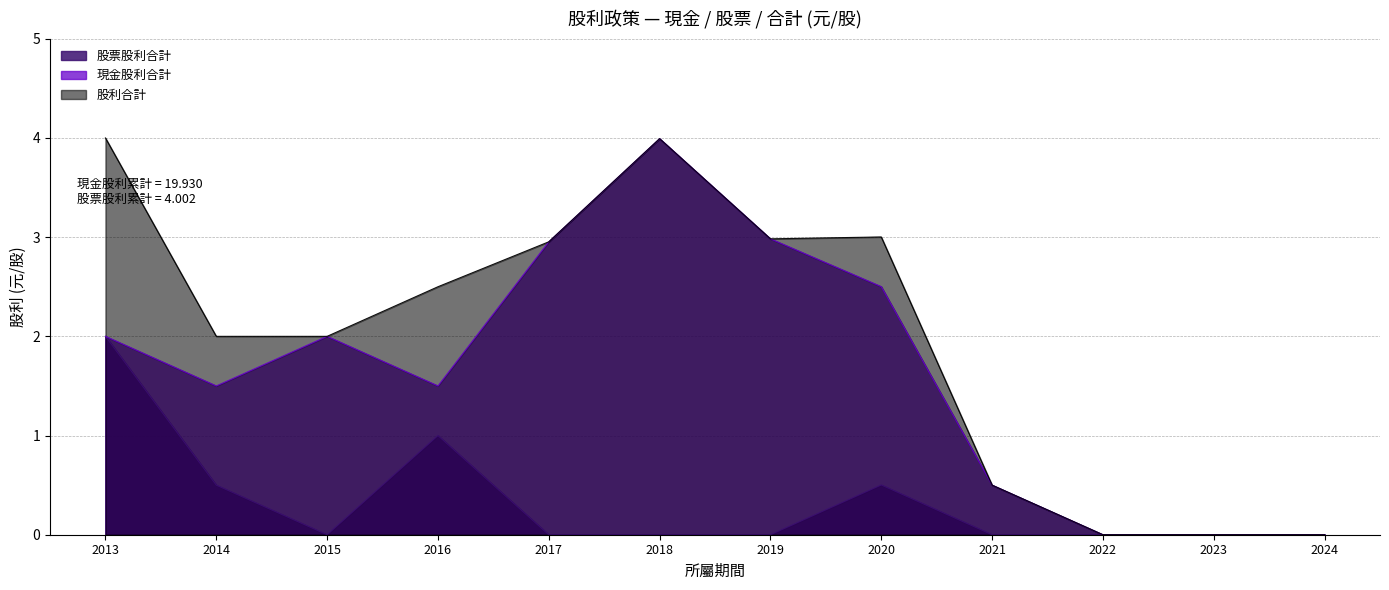

Reading left to right, extract all data points from this chart.

股票股利合計: 2013=2.0	2014=0.5	2015=0.0	2016=1.0	2017=0.0	2018=0.0	2019=0.0	2020=0.5	2021=0.0	2022=0.0	2023=0.0	2024=0.0
現金股利合計: 2013=2.0	2014=1.5	2015=2.0	2016=1.5	2017=3.0	2018=4.0	2019=3.0	2020=2.5	2021=0.5	2022=0.0	2023=0.0	2024=0.0
股利合計: 2013=4.0	2014=2.0	2015=2.0	2016=2.5	2017=3.0	2018=4.0	2019=3.0	2020=3.0	2021=0.5	2022=0.0	2023=0.0	2024=0.0